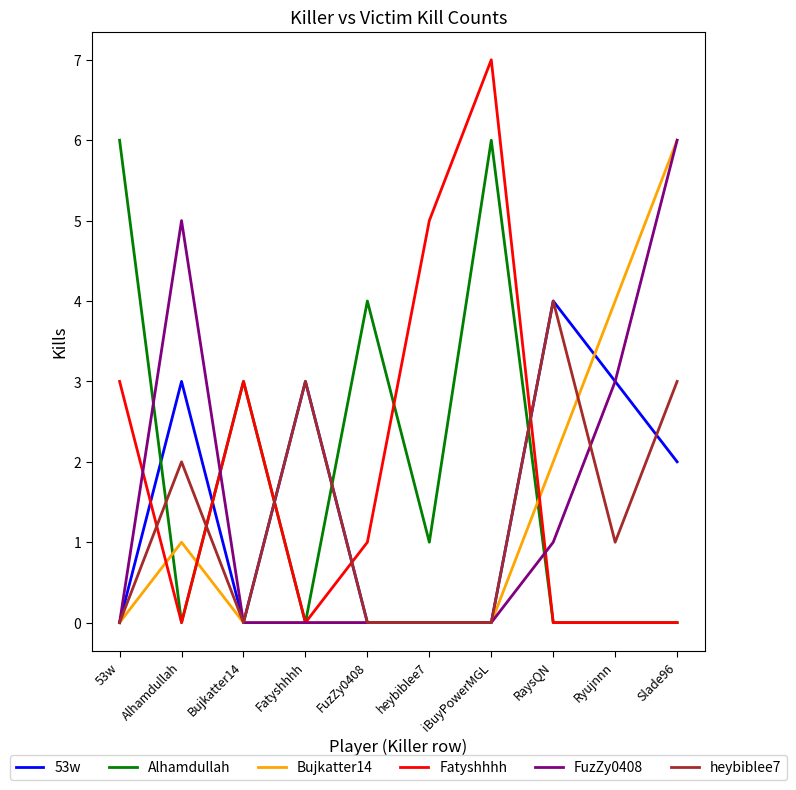

At which category does heybiblee7 reach its first local peak?

Alhamdullah